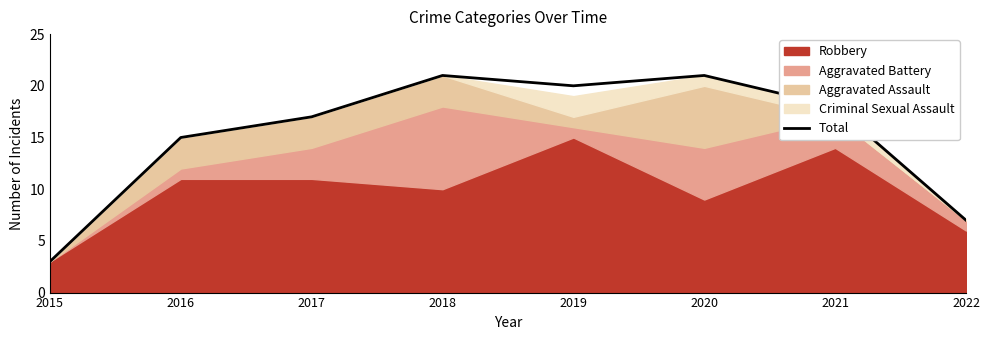

How many lines are shown in the chart?

1